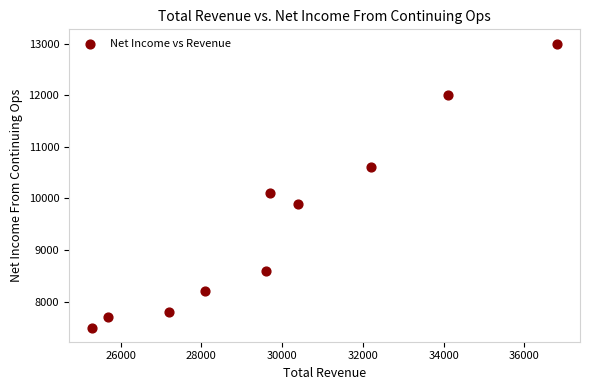

What Y value in the scatter plot is closest to 10250?

10100